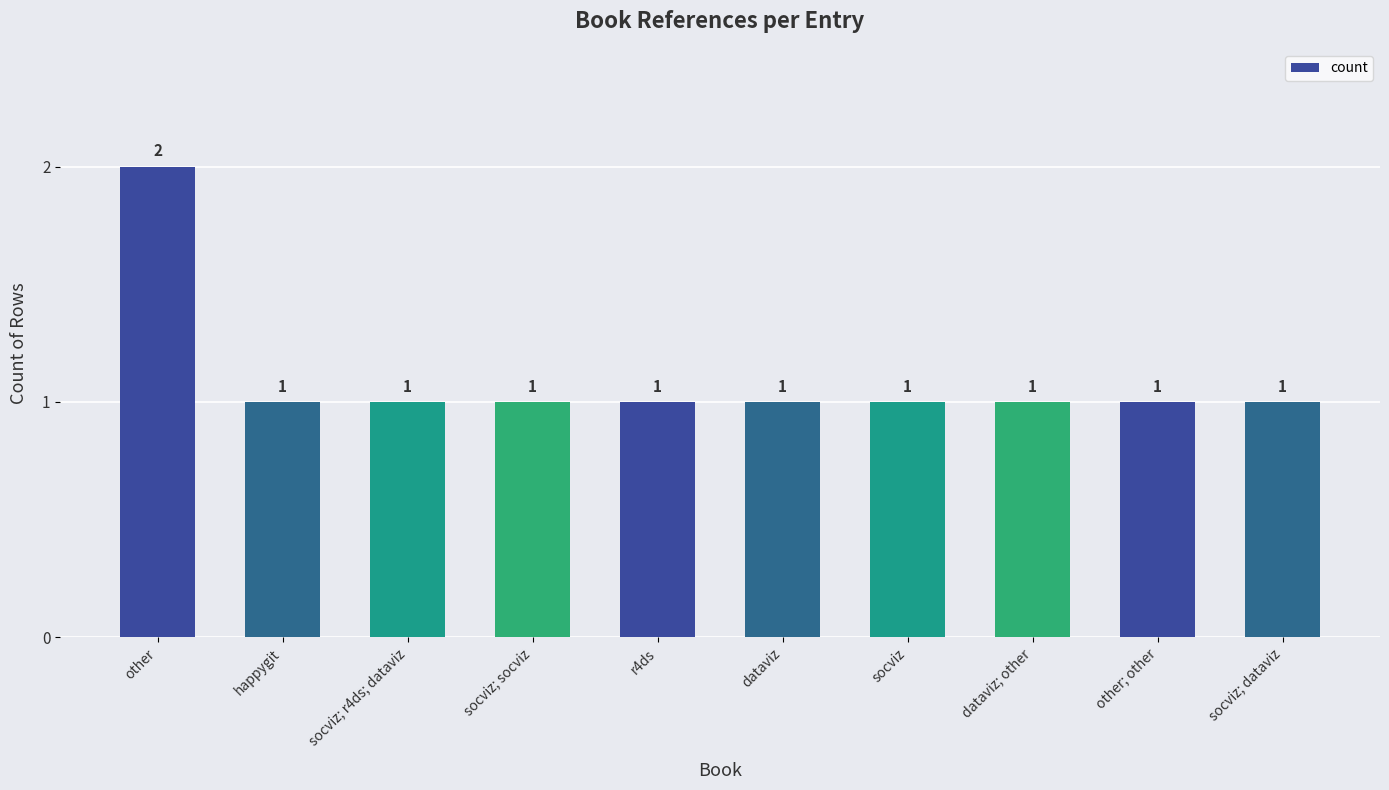

Is it true that the value at r4ds is 1?

True